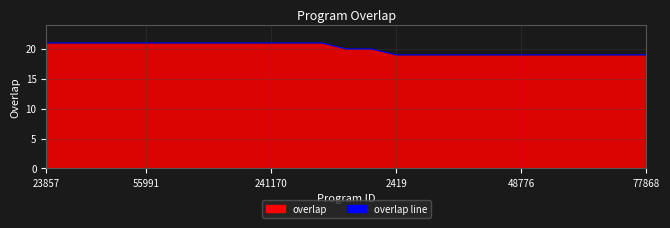

How many lines are shown in the chart?

1